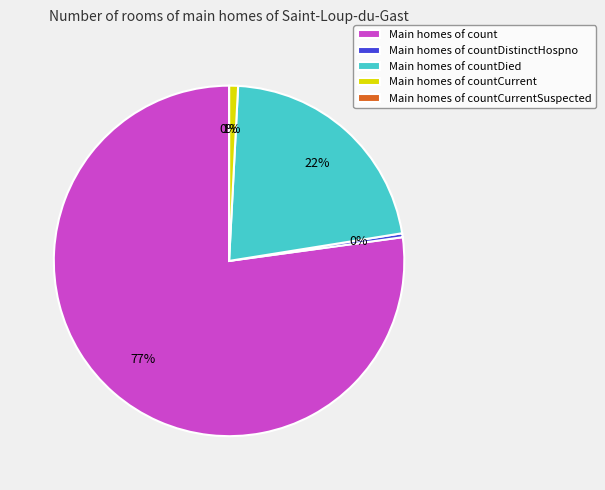

How many segments does this pie chart have?

5